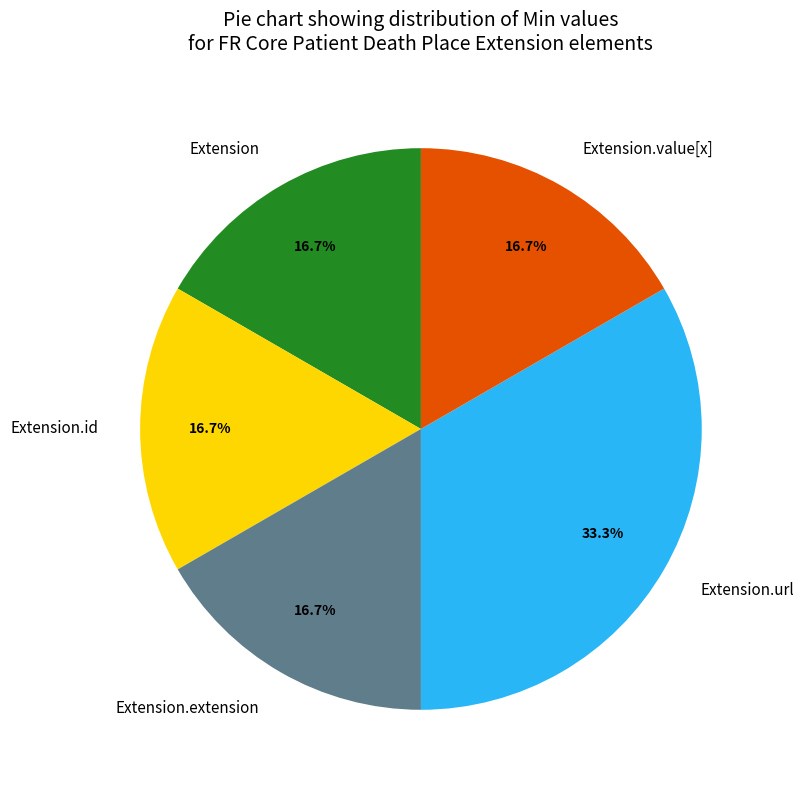

Does Extension represent more than half of the total?

No